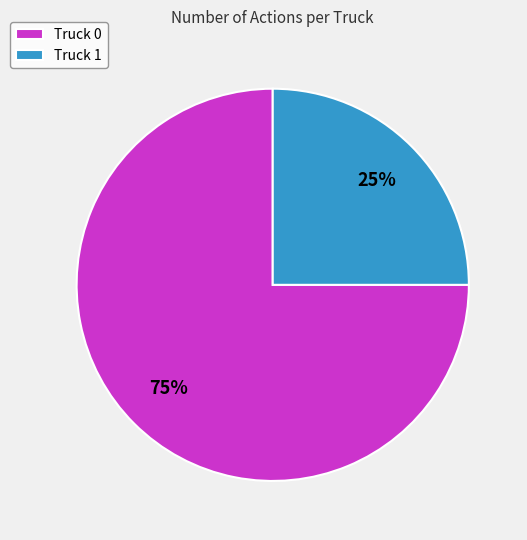

Does any single category account for the majority?

Yes